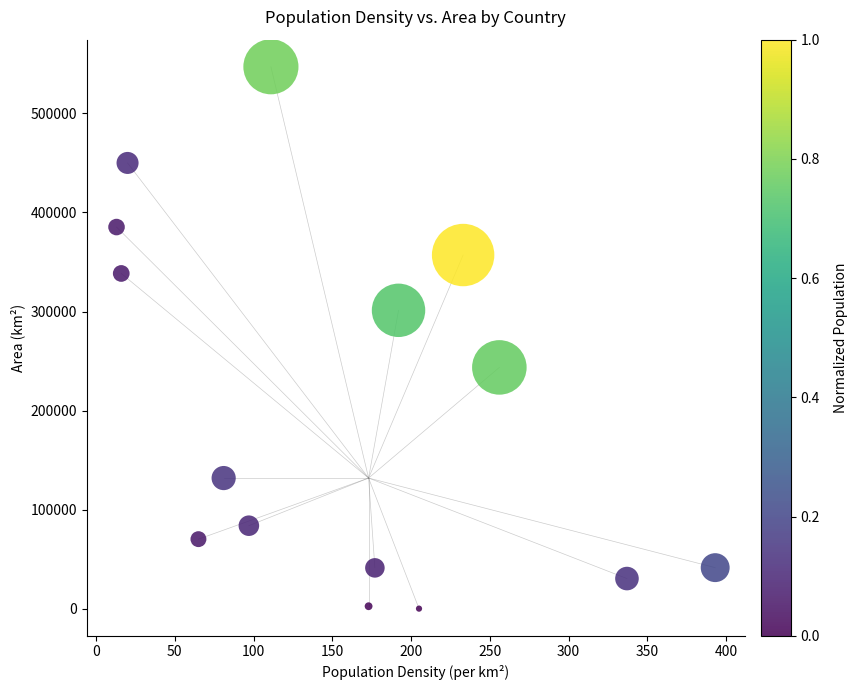

What is the range of Y values (max minus min)?

546870